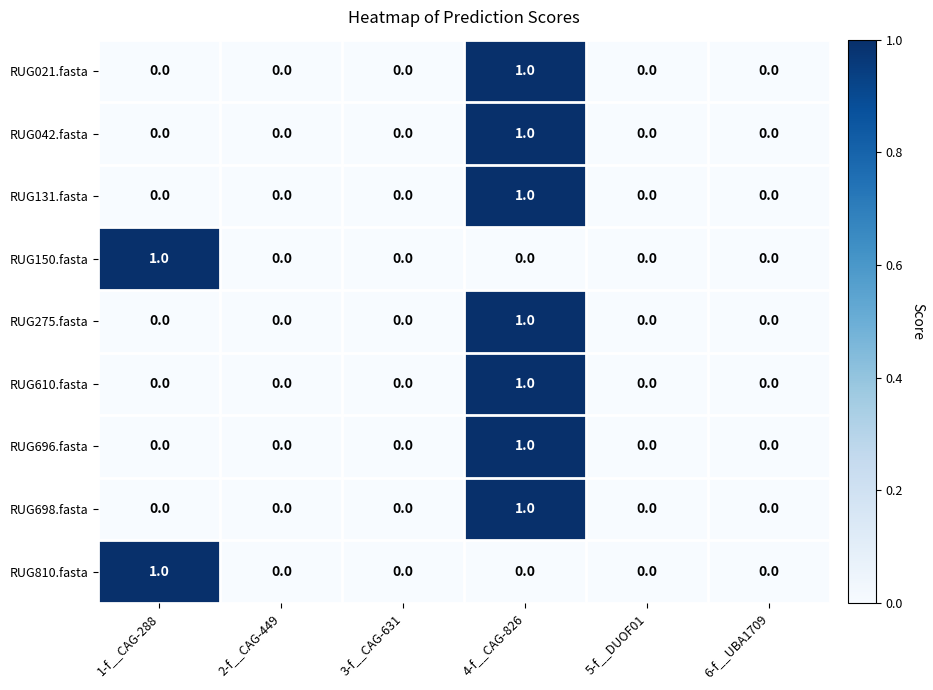

At which category is the sum across all series the highest?

4-f__CAG-826